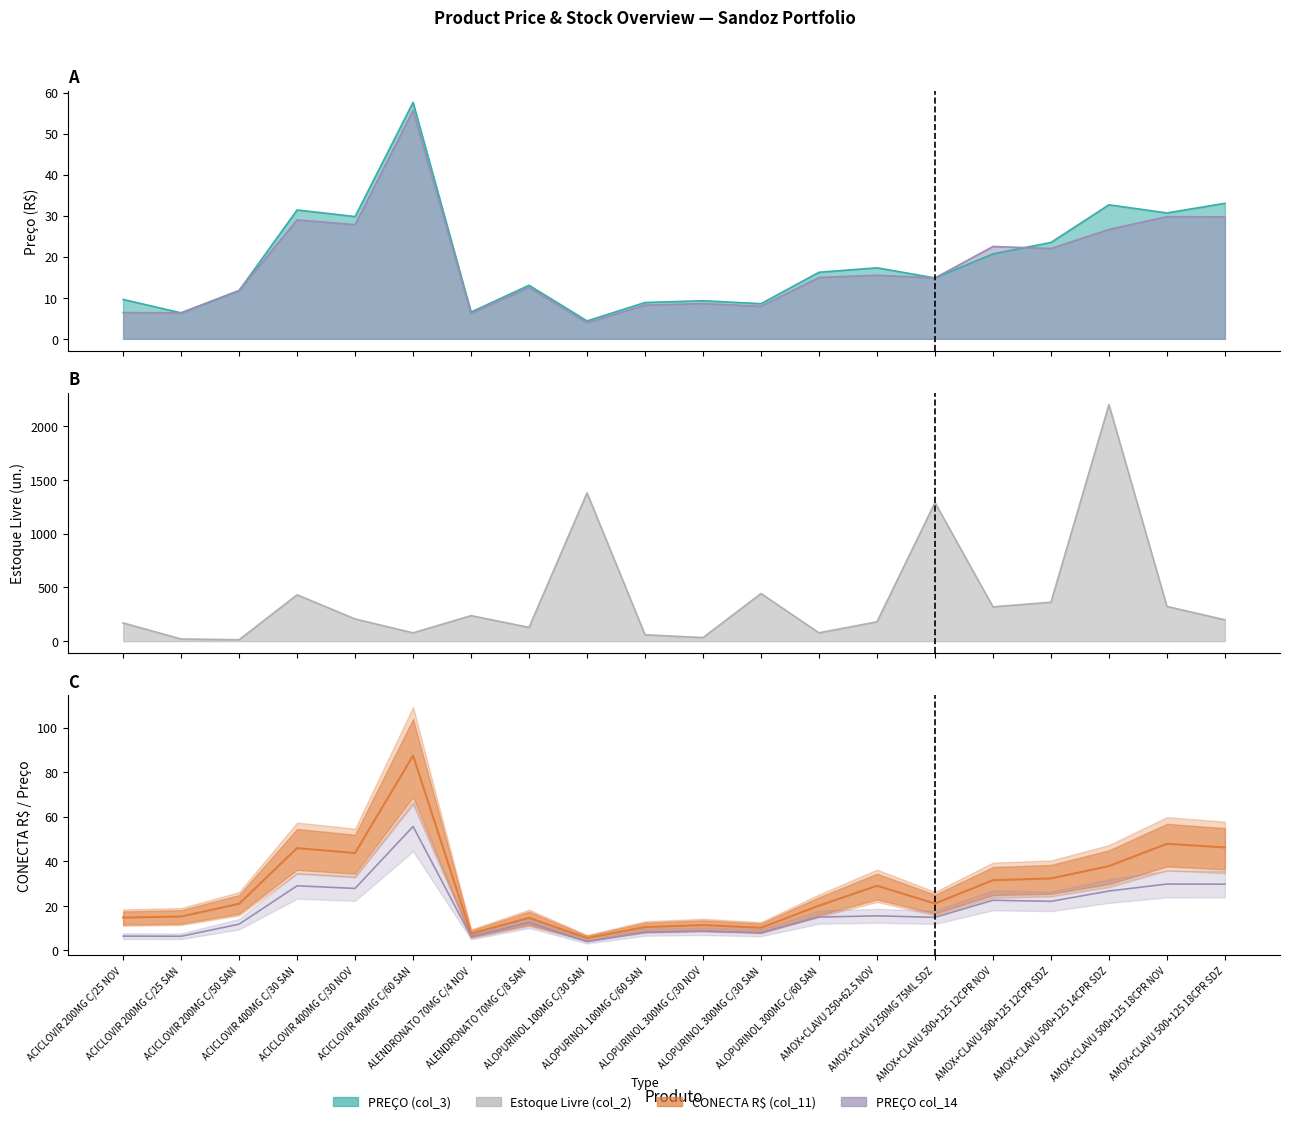

What position from the right is AMOX+CLAVU 500+125 14CPR SDZ?

3